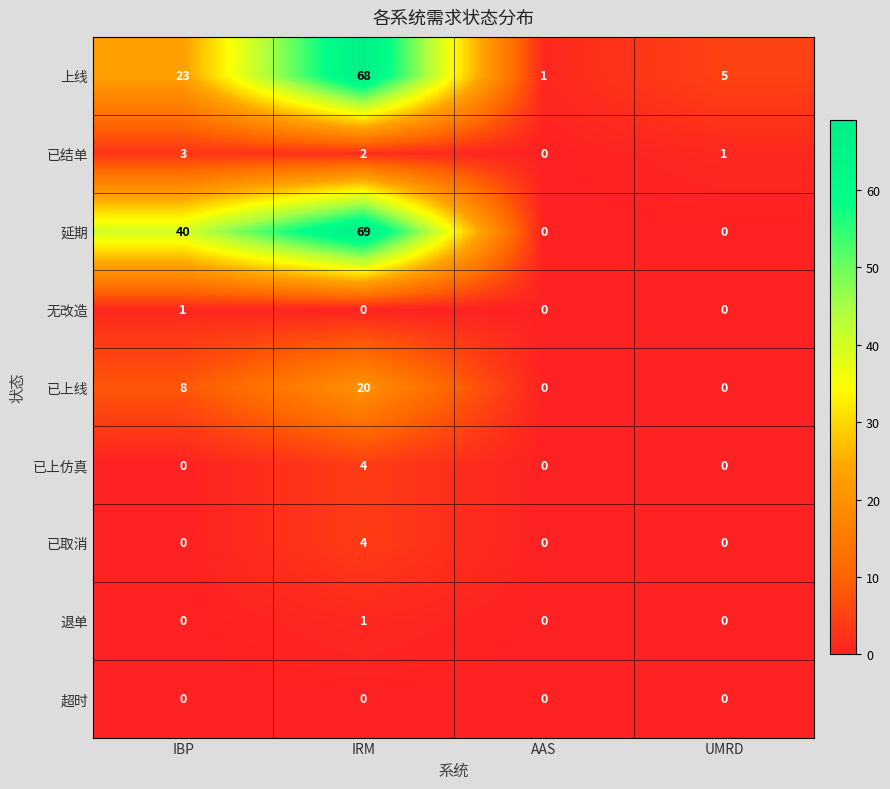

Rank the categories by 上线 value from lowest to highest.

AAS, UMRD, IBP, IRM